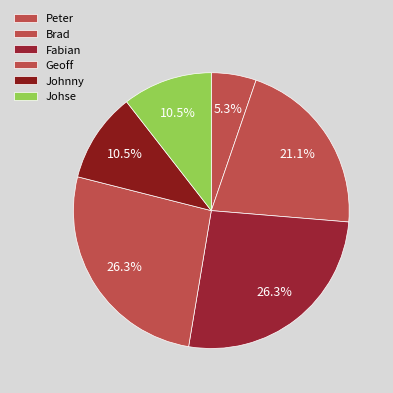

Which category has the smallest portion of the pie?

Peter